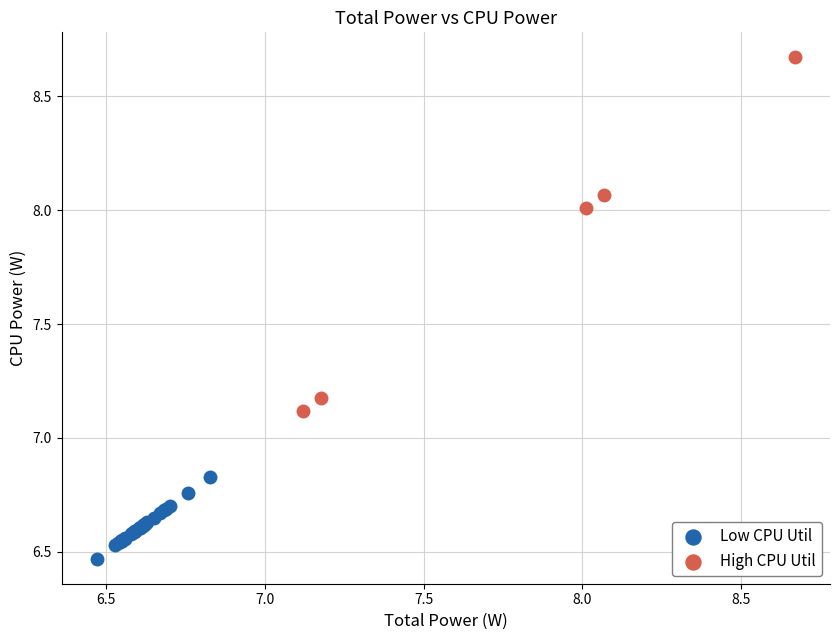

What are all the series names shown in the legend?

Low CPU Util, High CPU Util